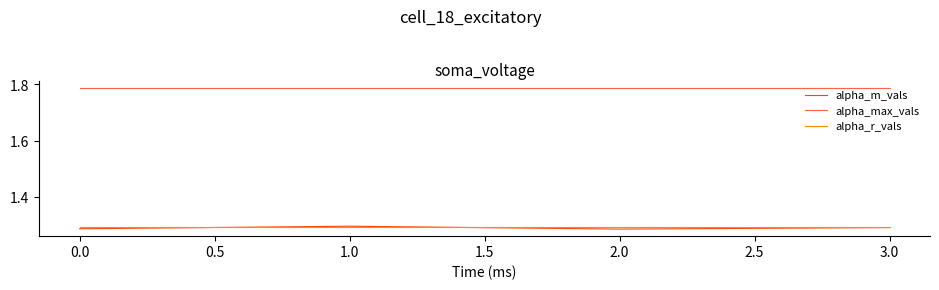

What is the sum of all alpha_m_vals values?

5.2